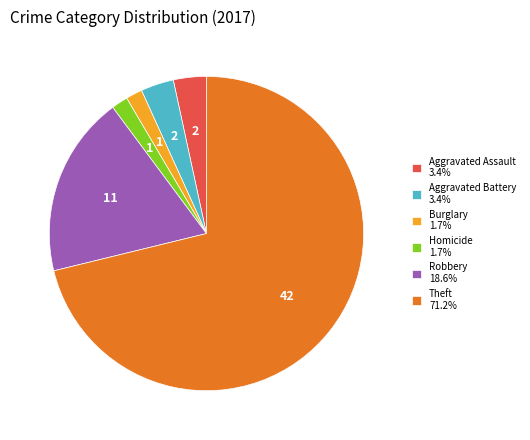

Do Aggravated Battery 3.4% and Aggravated Assault 3.4% together represent more than half of the pie?

No